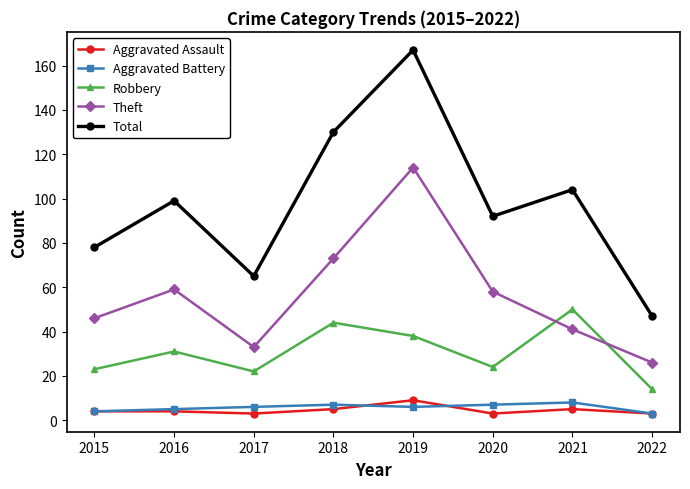

Where does the Theft series first go above 58?

2016